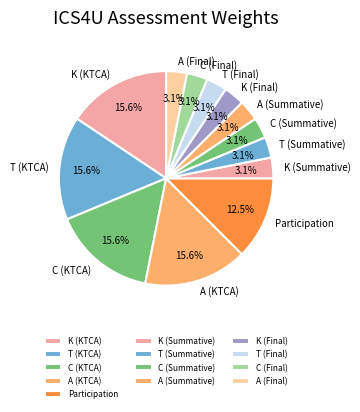

Does K (Final) represent more than half of the total?

No